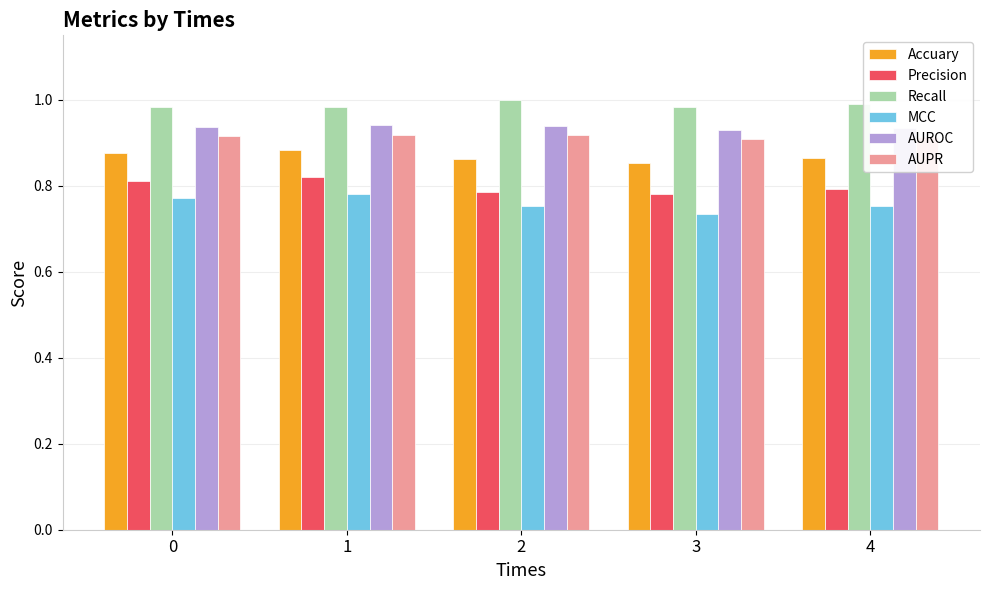

True or false: Accuary has a value of 0.9 at 4.

True